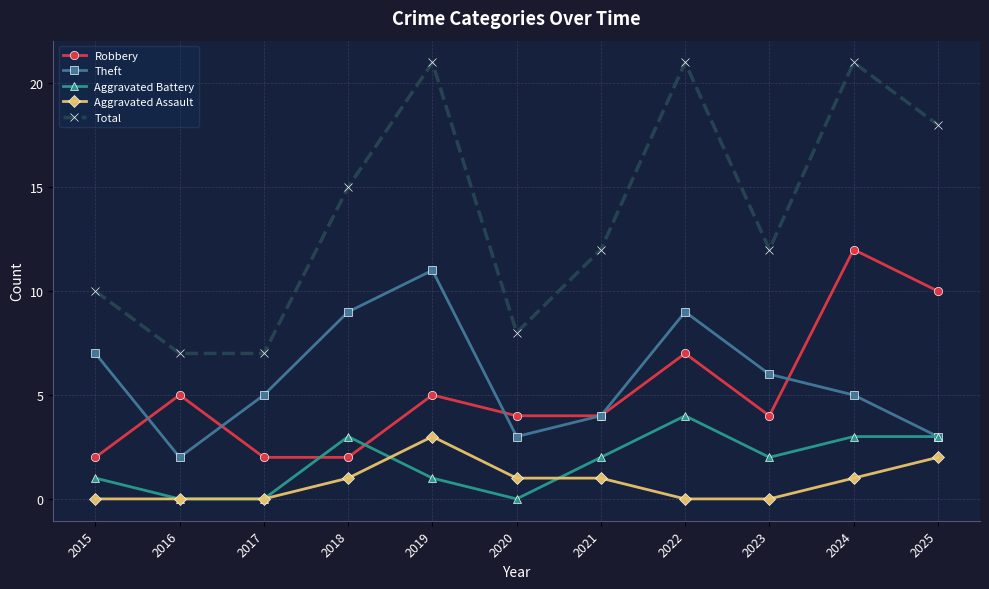

Where does the Aggravated Battery series first go above 2?

2018